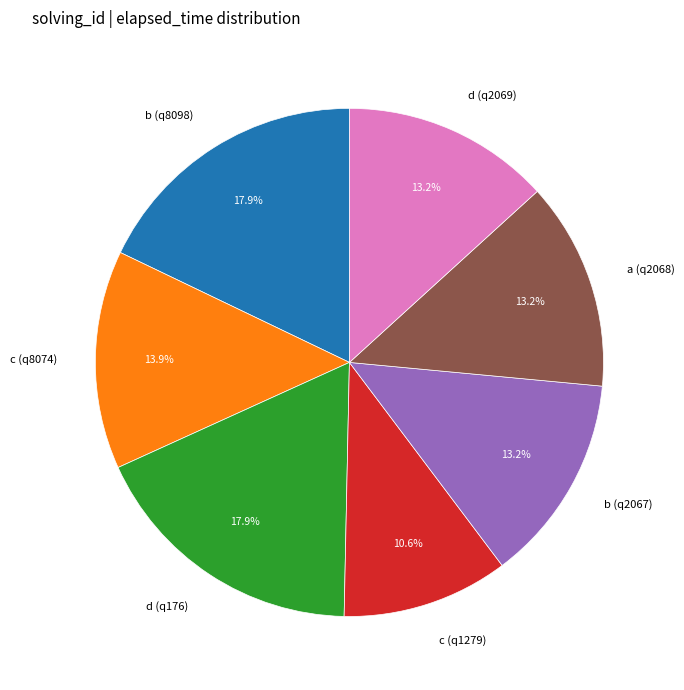

Is it true that d (q2069) is 1% of the pie?

False